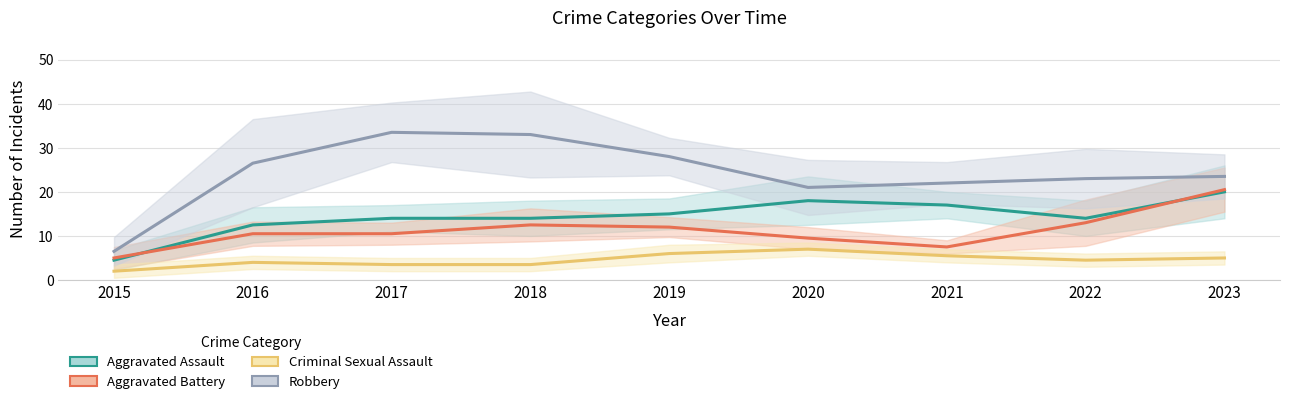

What is the difference between the maximum and minimum values in the Aggravated Assault series?

15